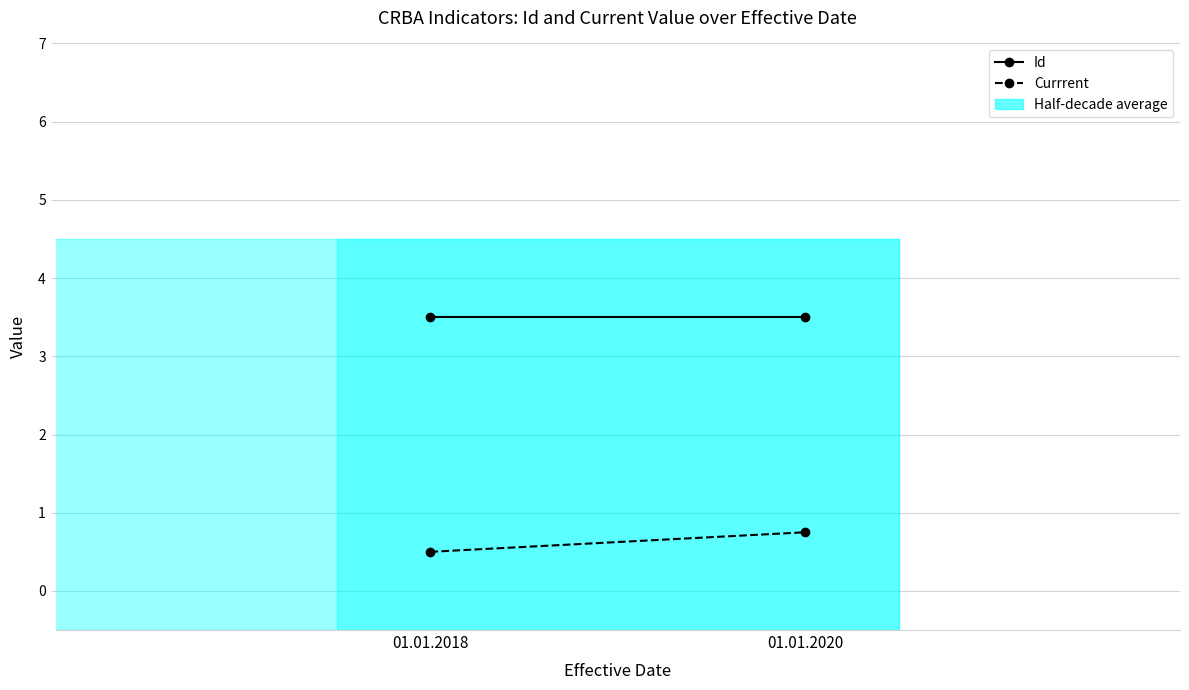

How many Currrent values are between 0 and 1?

2